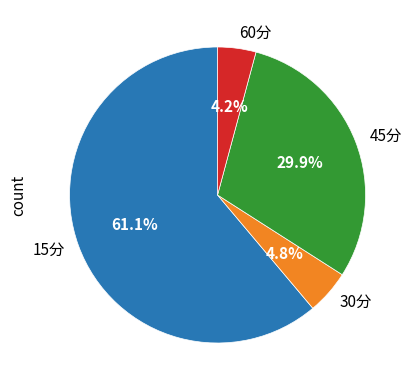

The 30分 slice represents 14% of the pie. True or false?

False